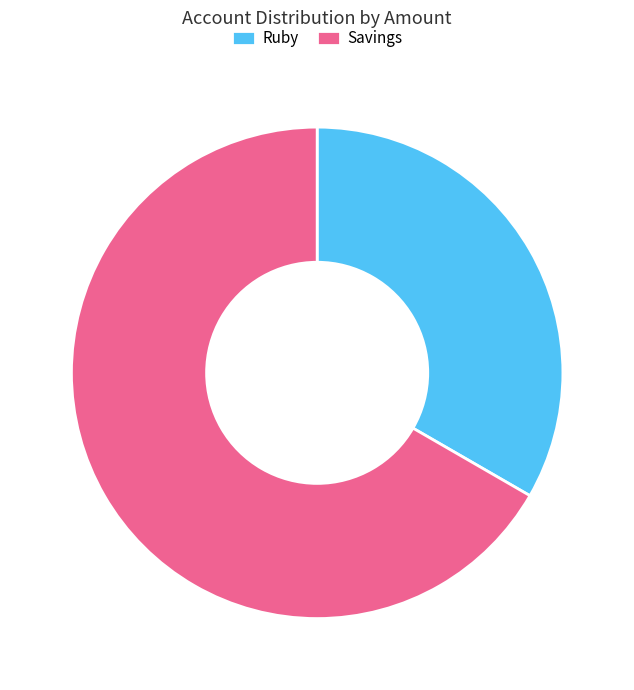

Which category has the smallest portion of the pie?

Ruby